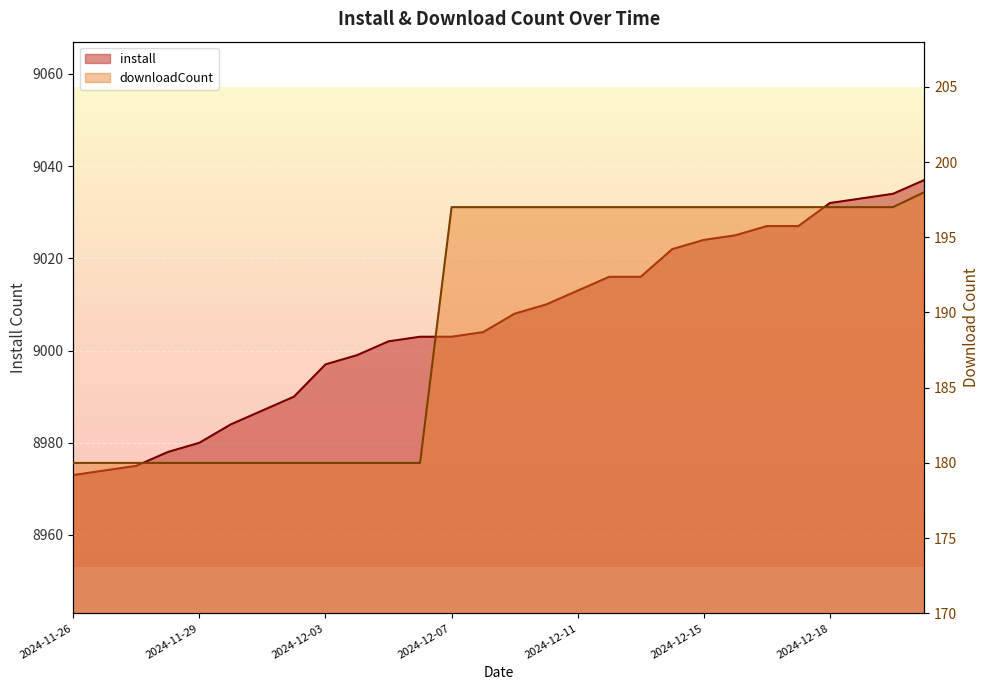

What is the difference between the maximum and minimum values in the downloadCount series?

18